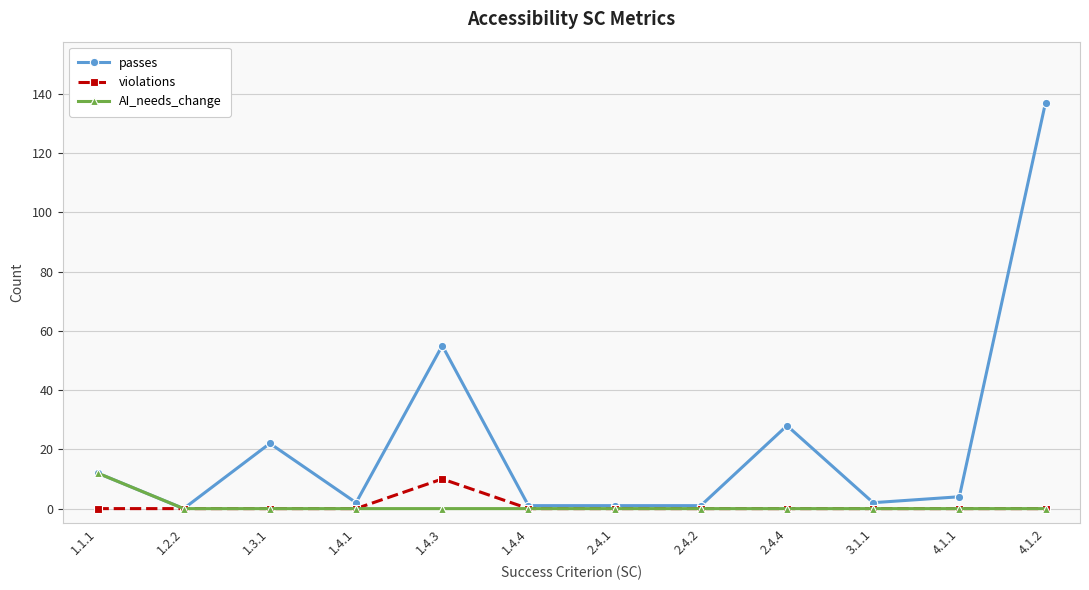

What is the total value across all series at 1.4.1?

2